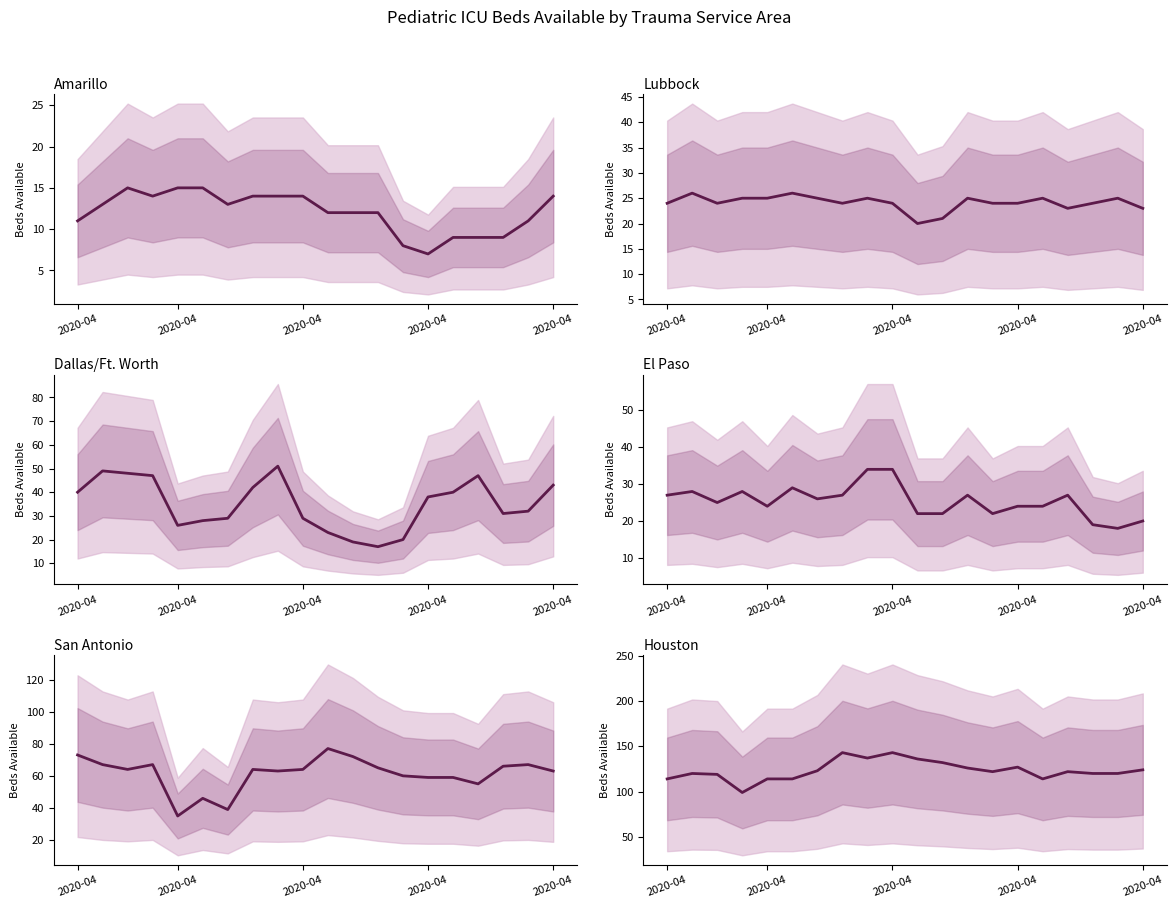

Is this an area chart (filled region under the line)?

No